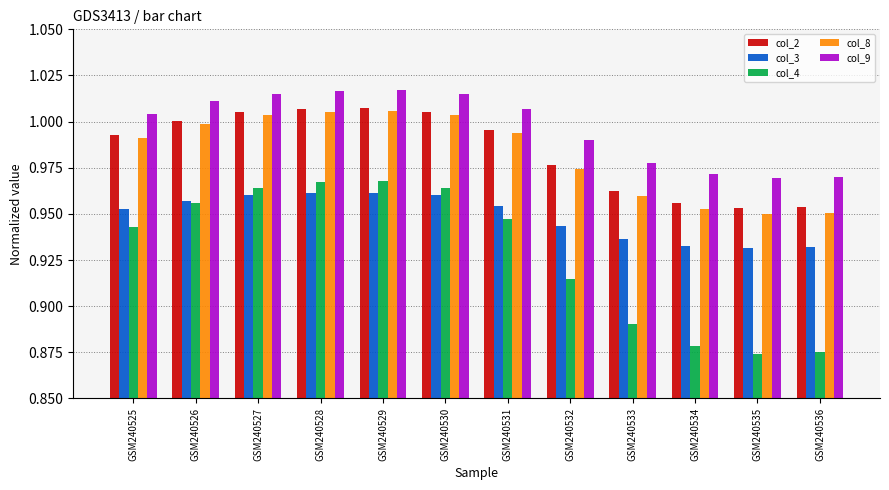

Which series has the widest spread of values?

col_4